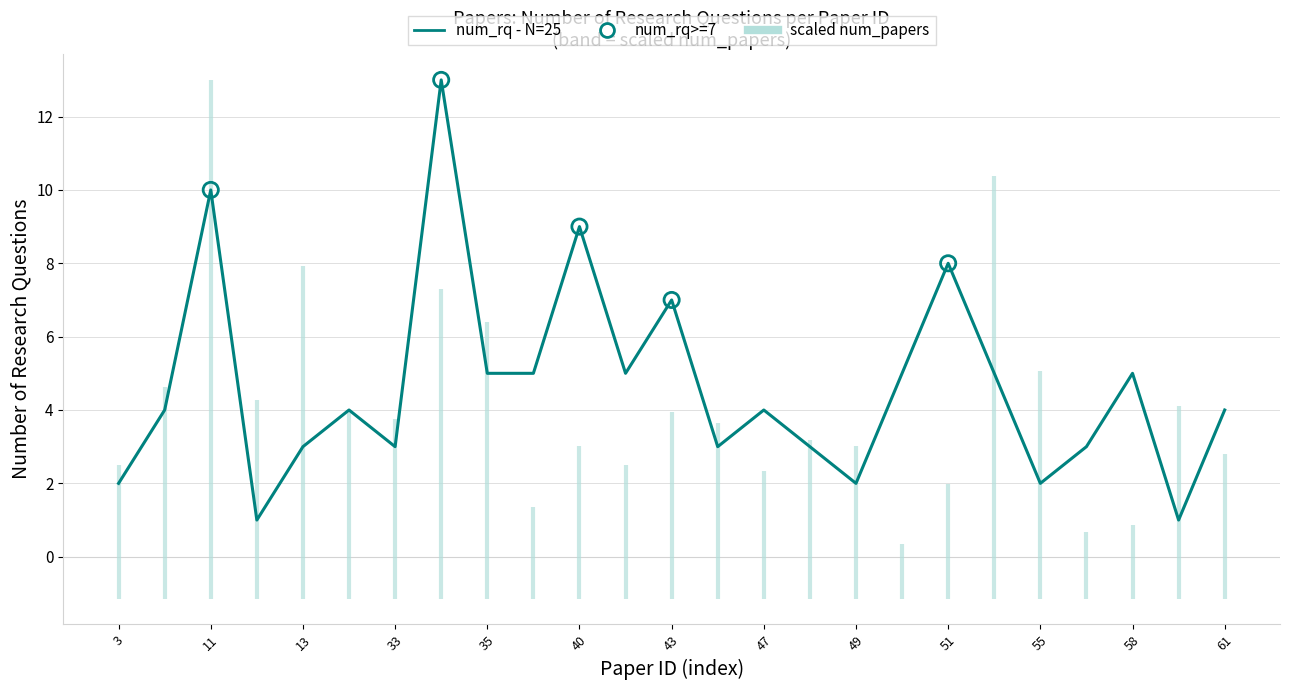

What is the ratio of the value at 55 to the value at 61?

0.5